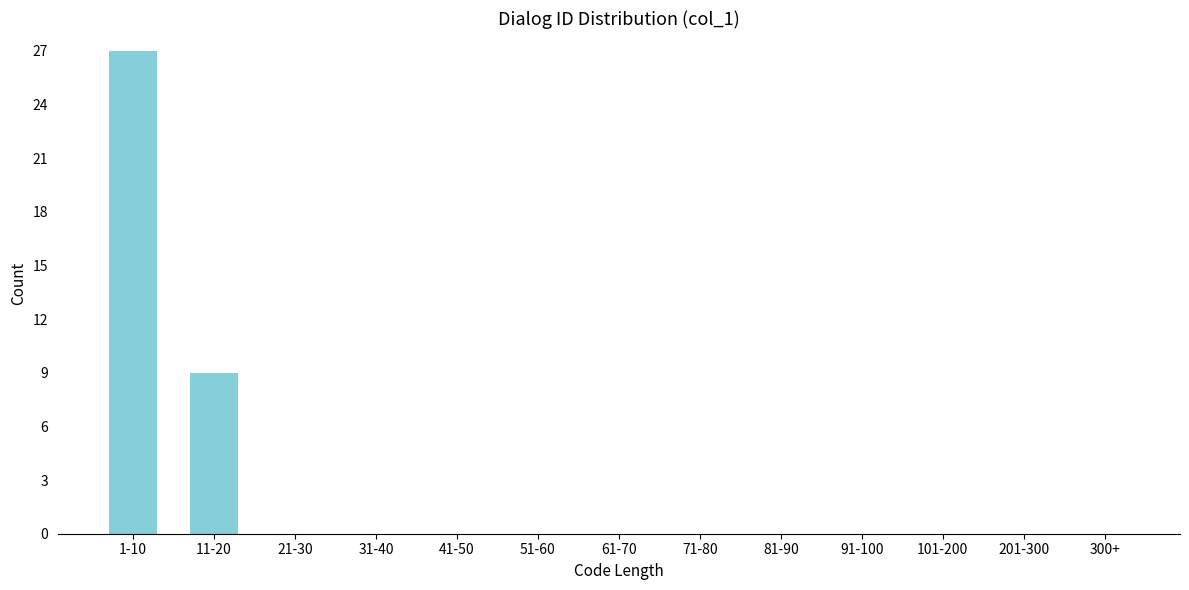

Reading left to right, what are all the values shown in this chart?

1-10=27	11-20=9	21-30=0	31-40=0	41-50=0	51-60=0	61-70=0	71-80=0	81-90=0	91-100=0	101-200=0	201-300=0	300+=0